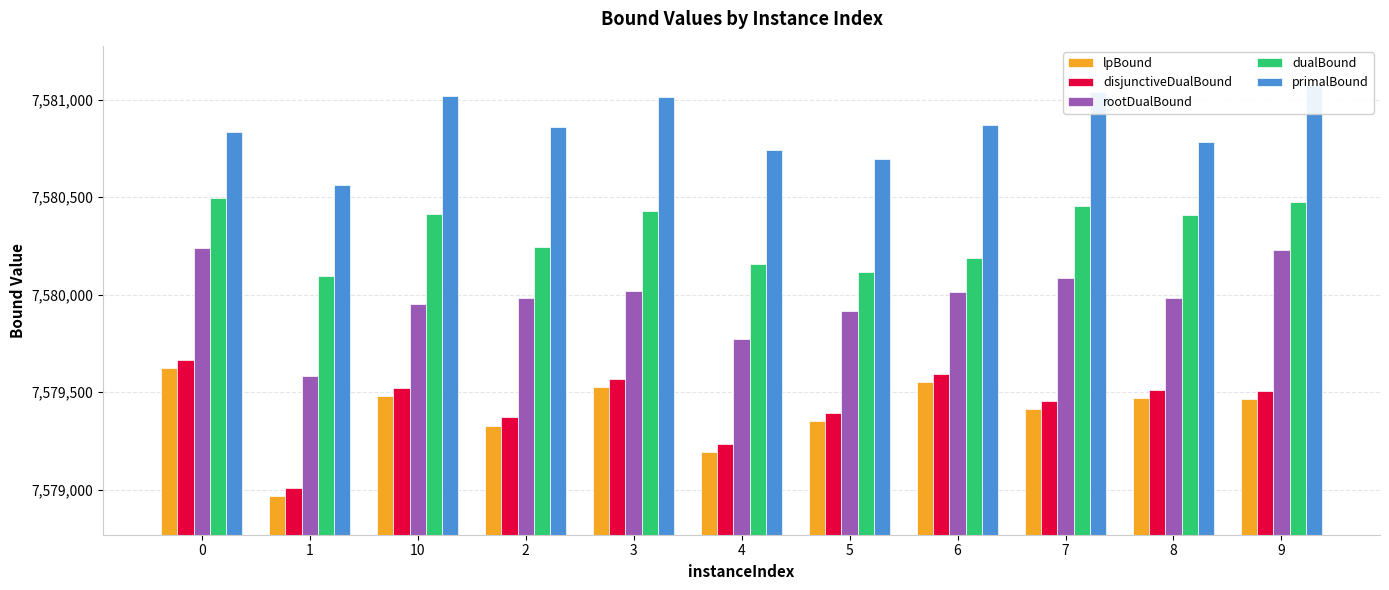

What is the label of the 9th bar from the left?

7